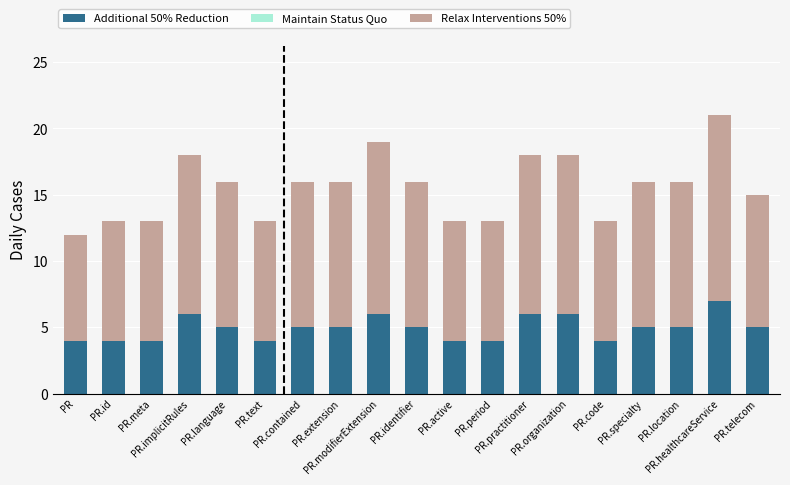

What is the average value of the Additional 50% Reduction series?

5